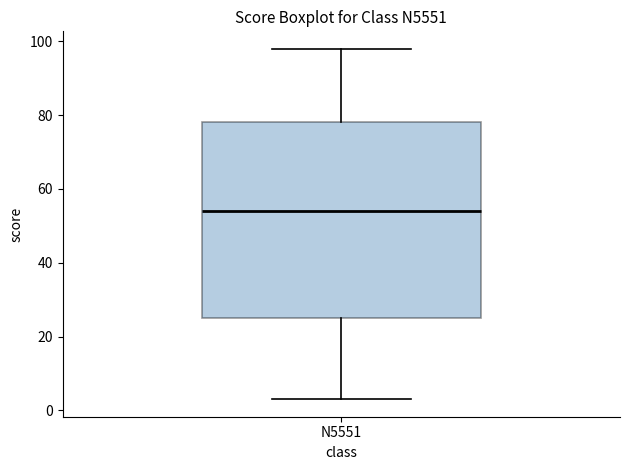

Transcribe this box plot: give where the median line is, the range the box spans, and where the two whiskers end, as read against the y-axis. The values are not printed on the chart, so give them approximately, as read against the axis.

median 54, box 26 to 78, whiskers 4 to 98